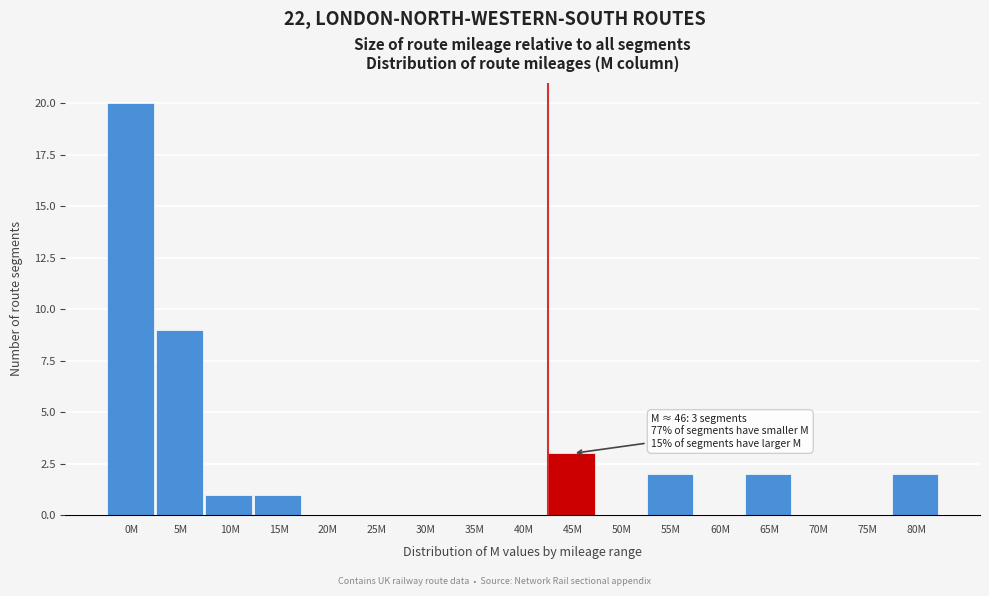

Reading right to left, list all the values displayed in this chart.

80M=2	75M=0	70M=0	65M=2	60M=0	55M=2	50M=0	45M=3	40M=0	35M=0	30M=0	25M=0	20M=0	15M=1	10M=1	5M=9	0M=20